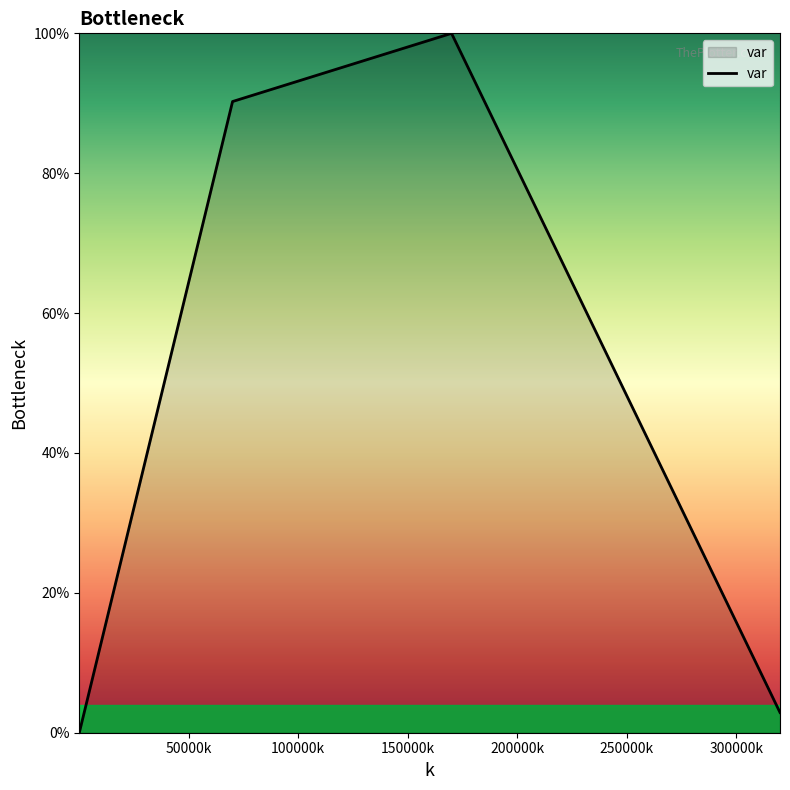

What is the label of the 6th point from the left?

250000k